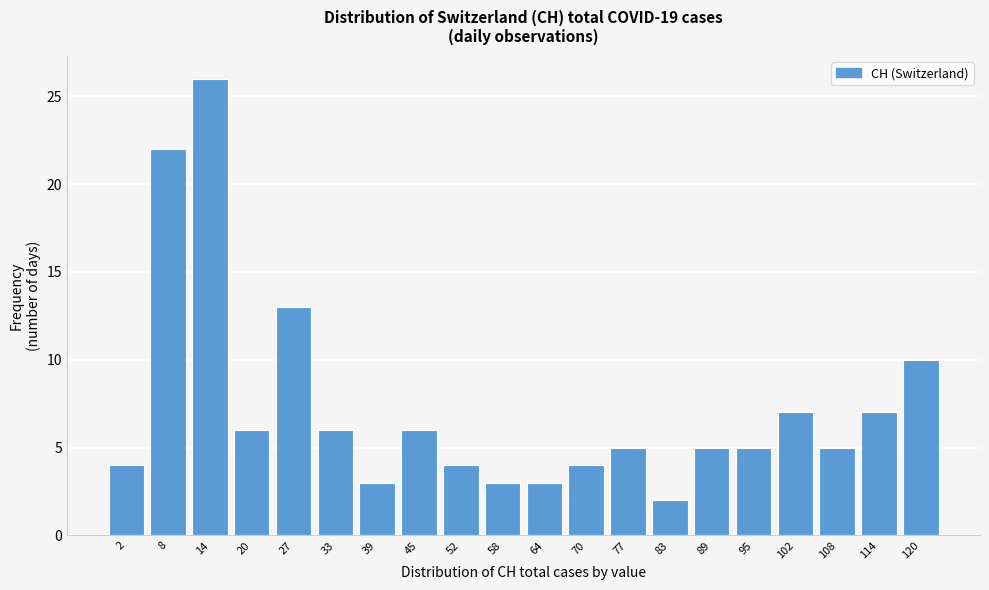

Reading left to right, transcribe all the data shown in this chart.

2=4	8=22	14=26	20=6	27=13	33=6	39=3	45=6	52=4	58=3	64=3	70=4	77=5	83=2	89=5	95=5	102=7	108=5	114=7	120=10